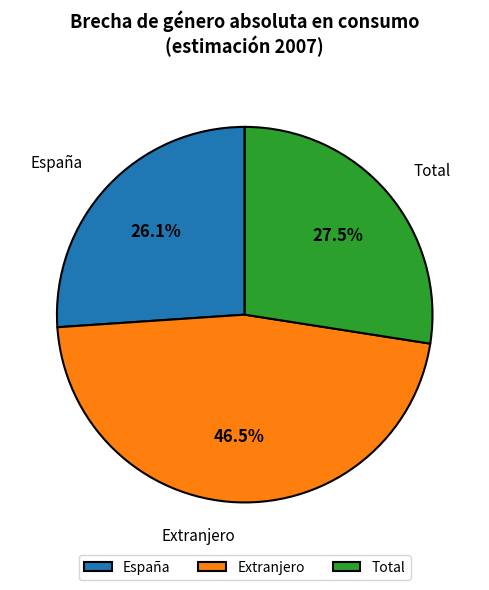

Does España represent more than half of the total?

No